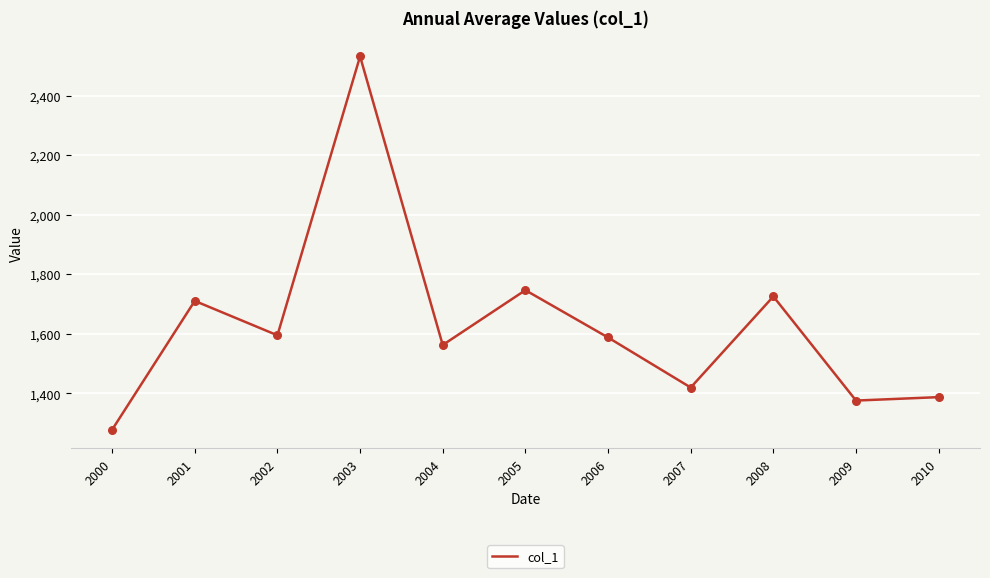

What is the change in value from 2004 to 2007?

-142.8